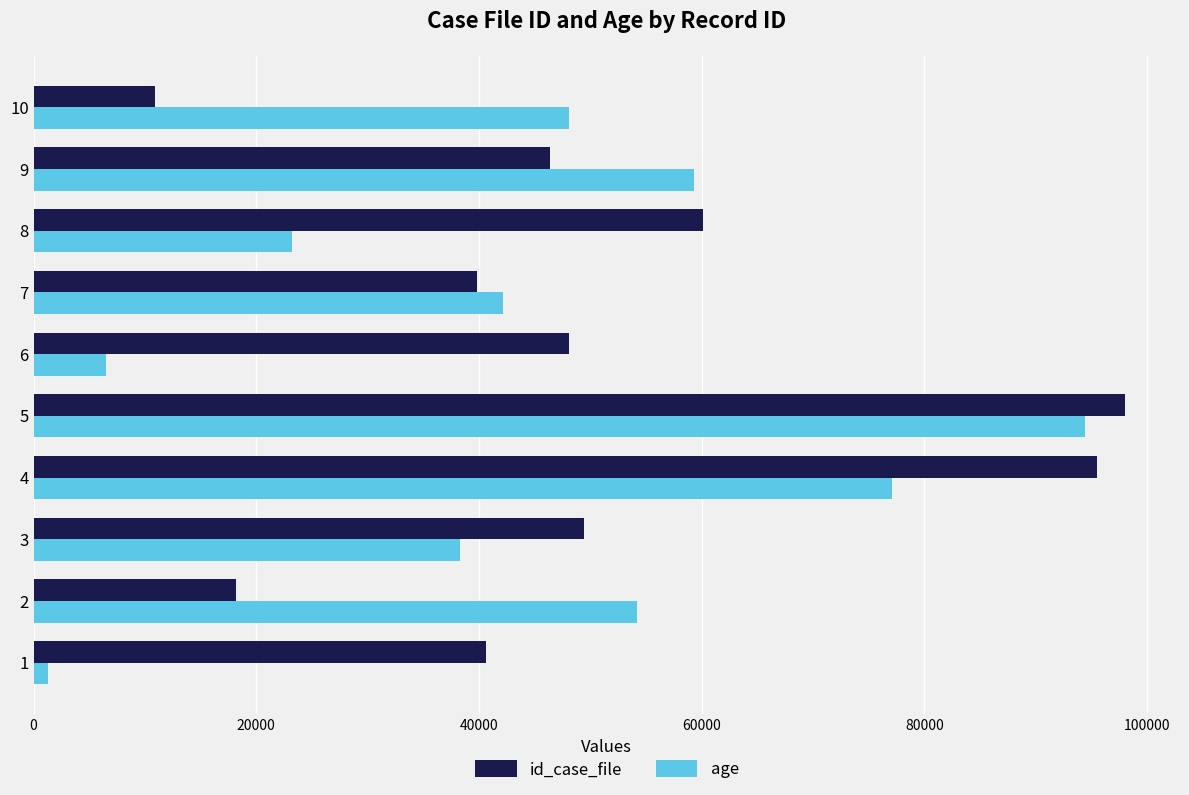

What is the total value across all series at 2?

72373